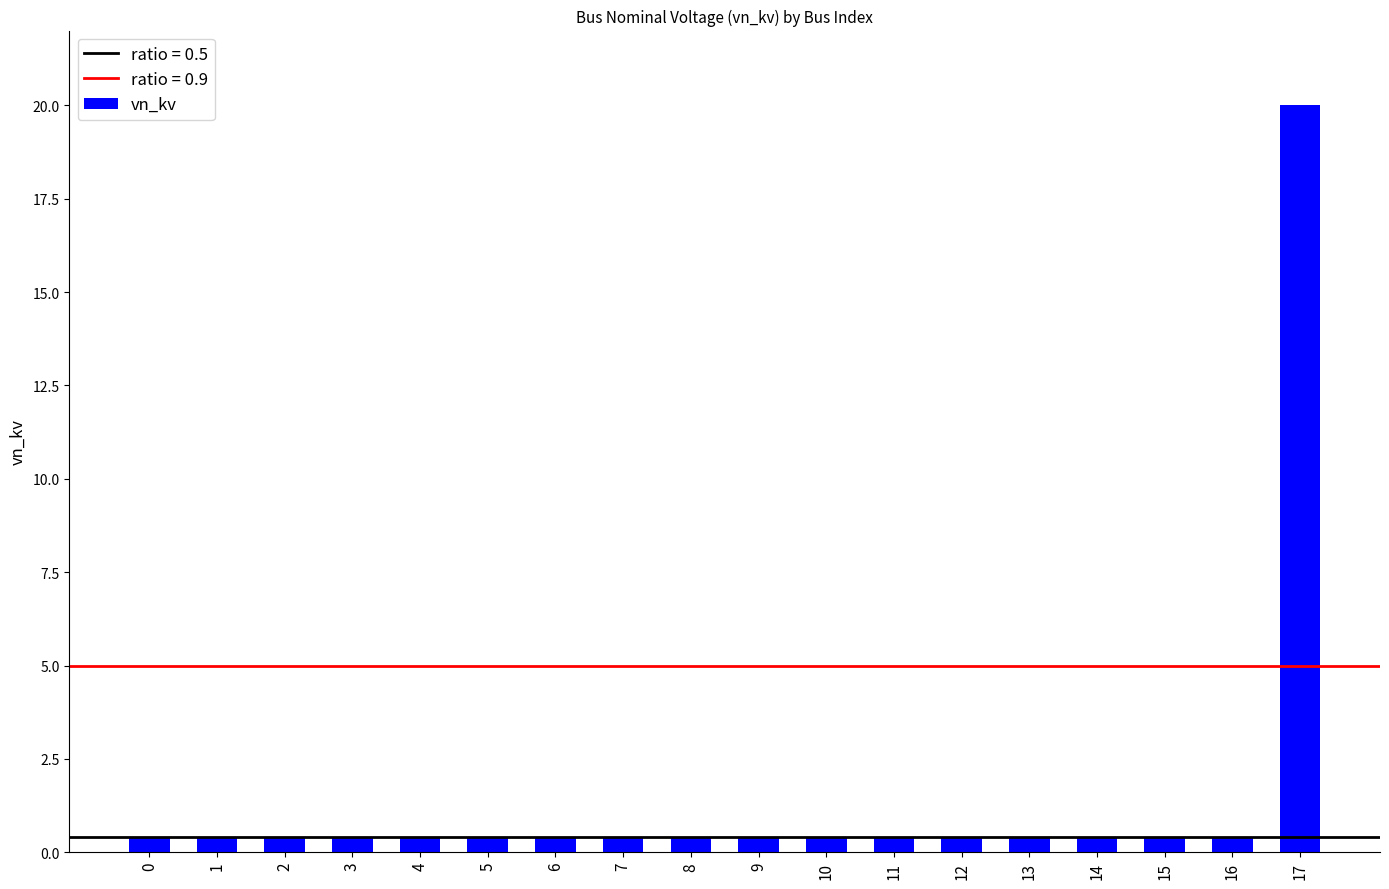

How many bars are there in total?

18